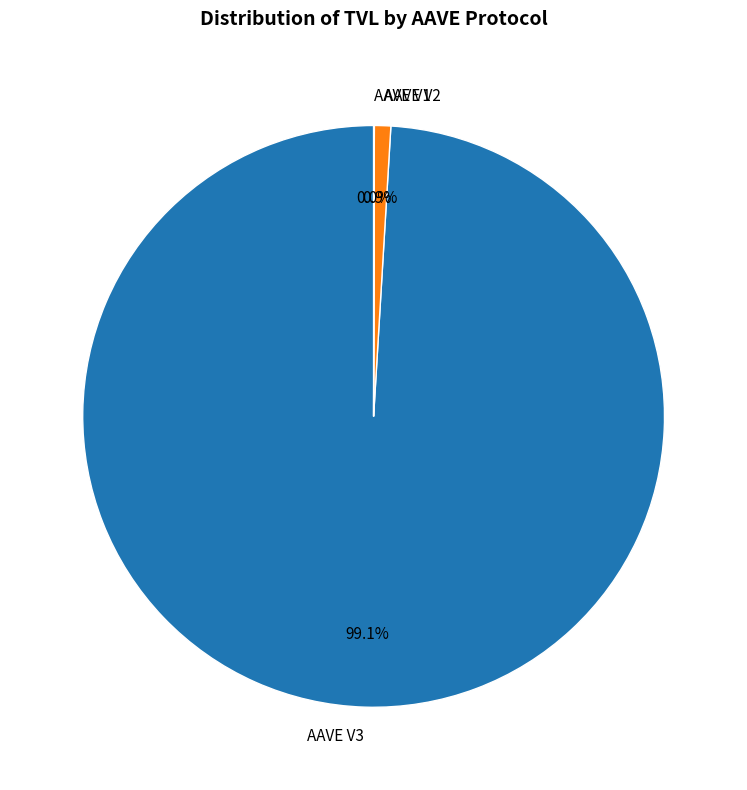

How much of the chart is everything except AAVE V3?

0.9%